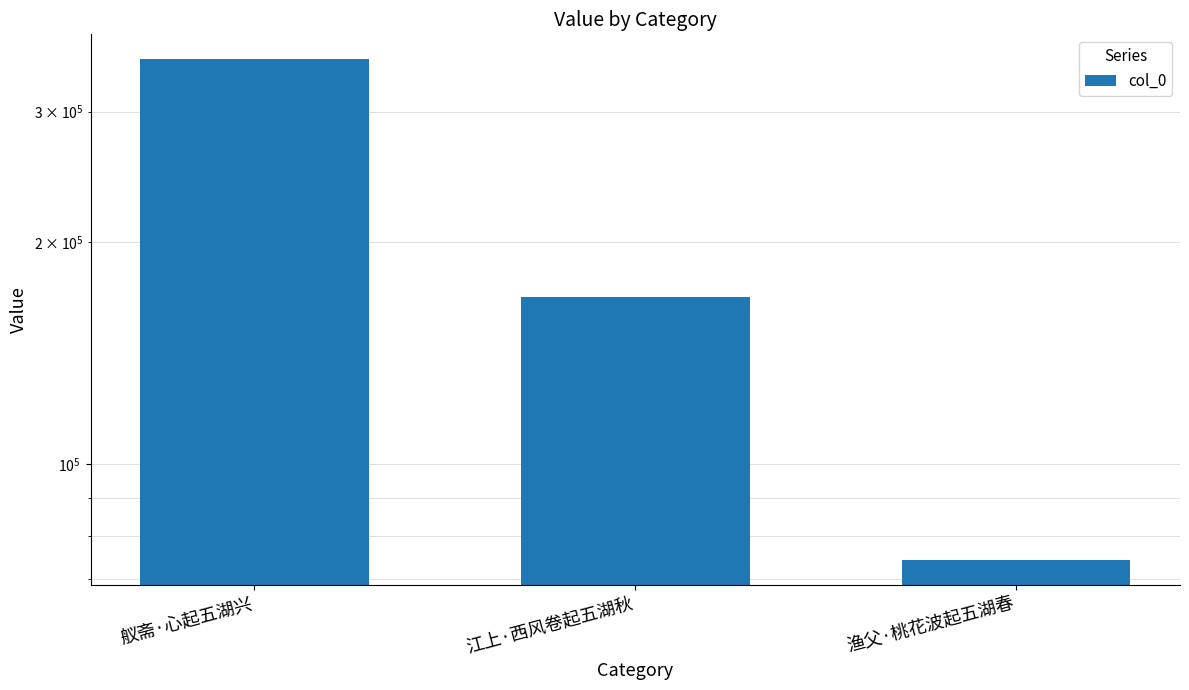

Reading left to right, list all the values displayed in this chart.

舣斋·心起五湖兴=353172	江上·西风卷起五湖秋=168680	渔父·桃花波起五湖春=74293